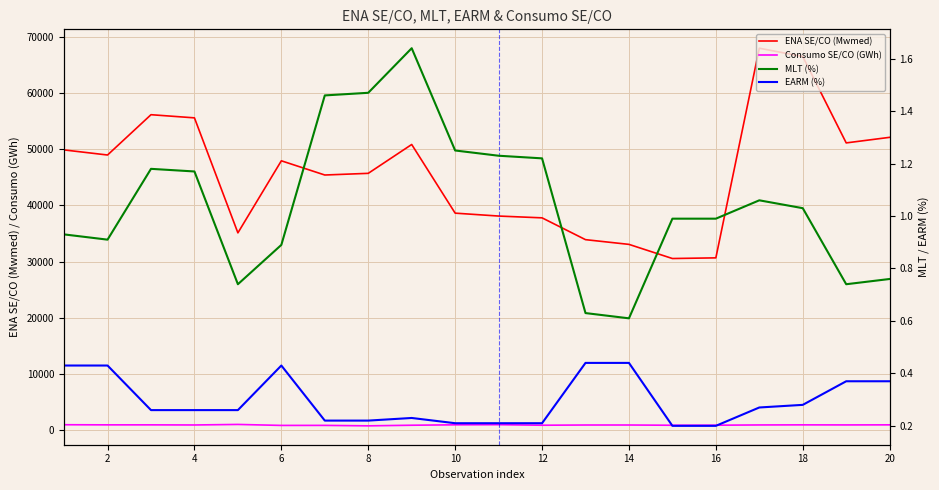

What is the difference between the second highest and minimum values in the EARM (%) series?

0.2